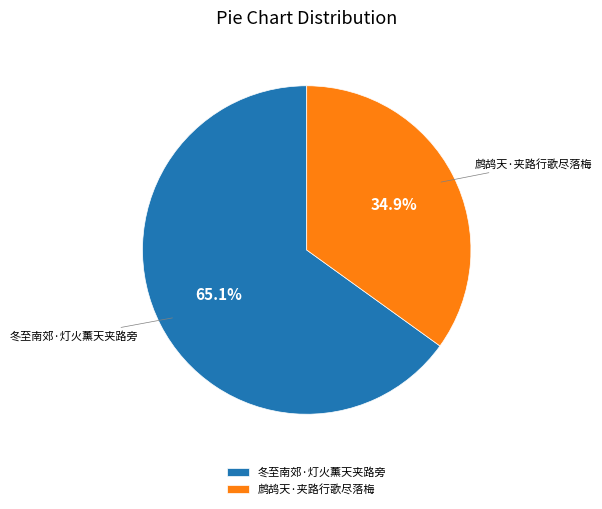

To the nearest percent, what is the difference between the 鹧鸪天·夹路行歌尽落梅 and 冬至南郊·灯火薰天夹路旁 slice percentages?

30%